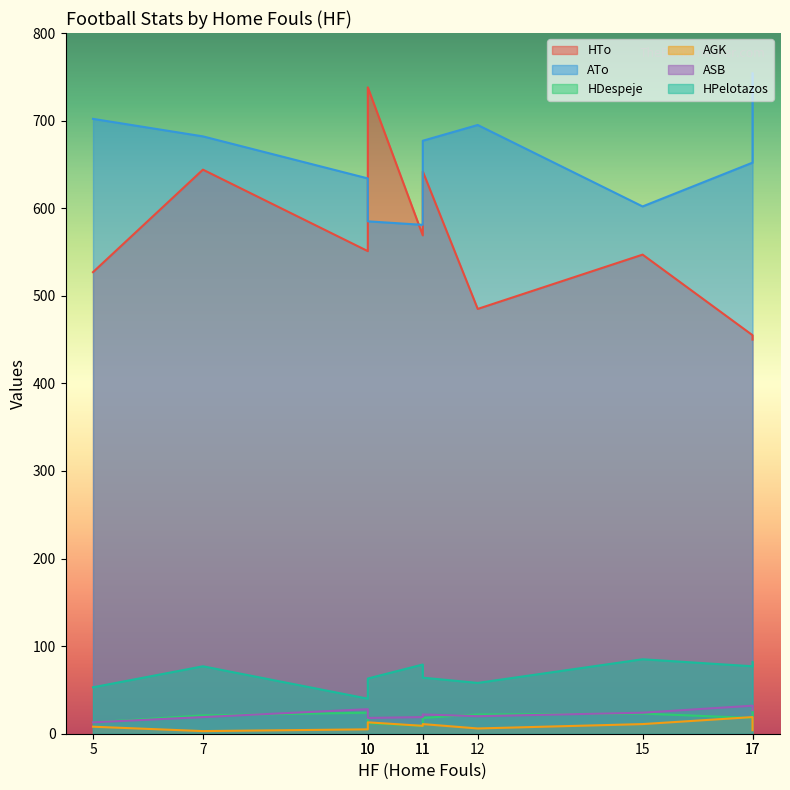

What is the difference between the HPelotazos values at 11 and 5?

26